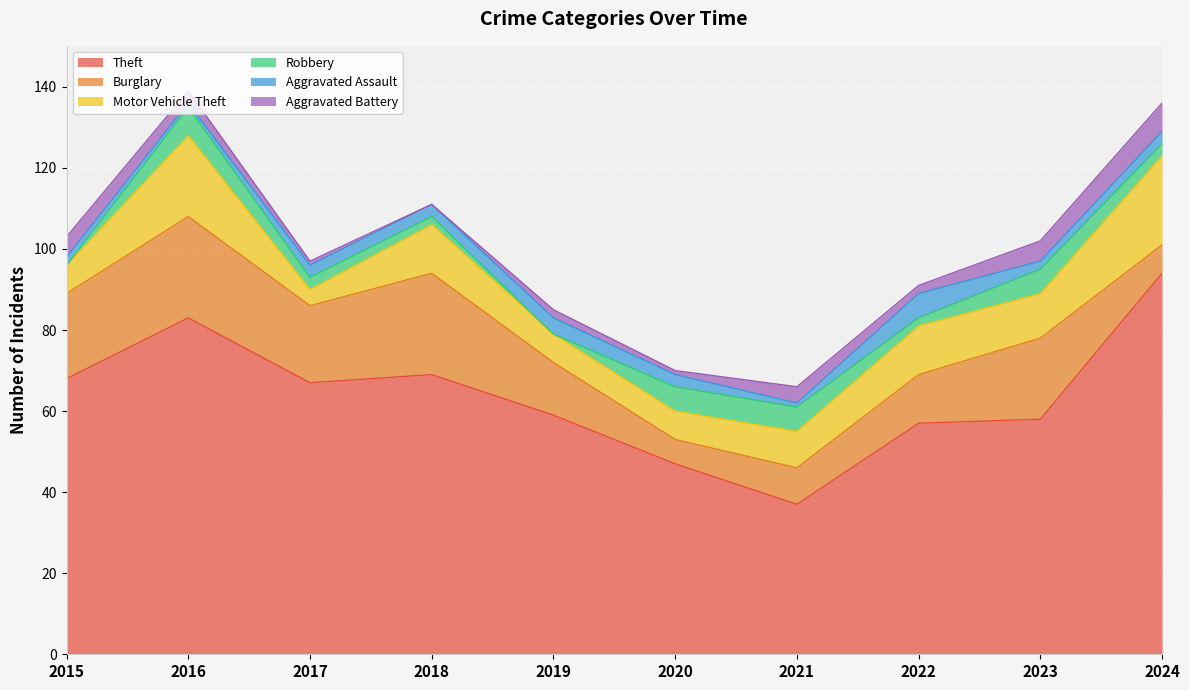

Which has a higher value, 2017 or 2015?

2015